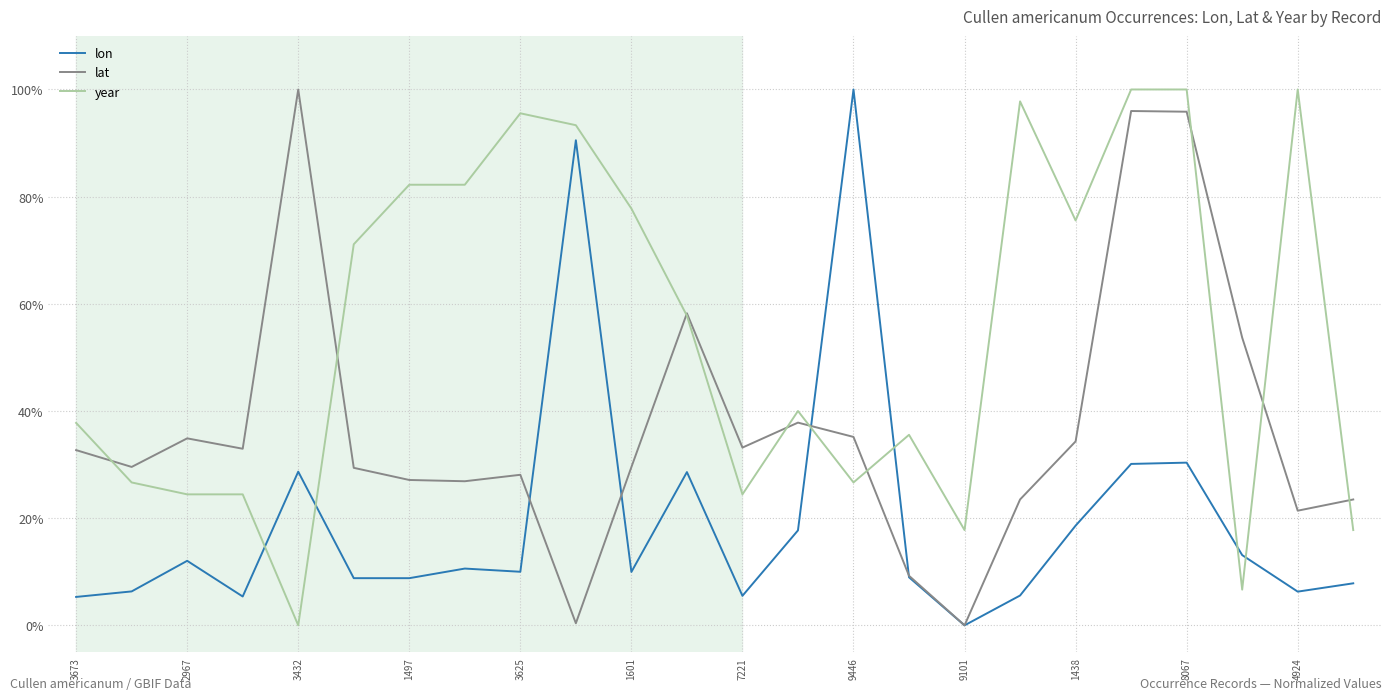

Which series has the largest total across all categories?

year